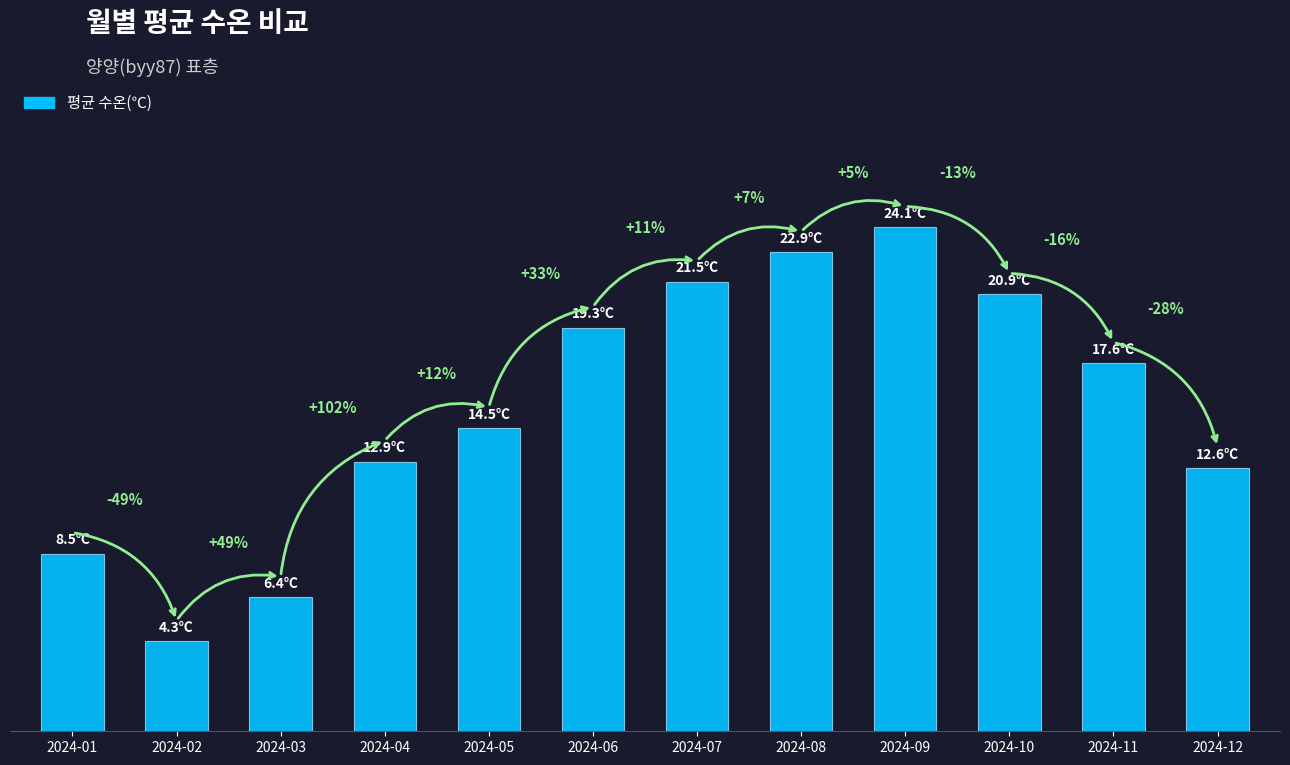

Are the bars horizontal?

No